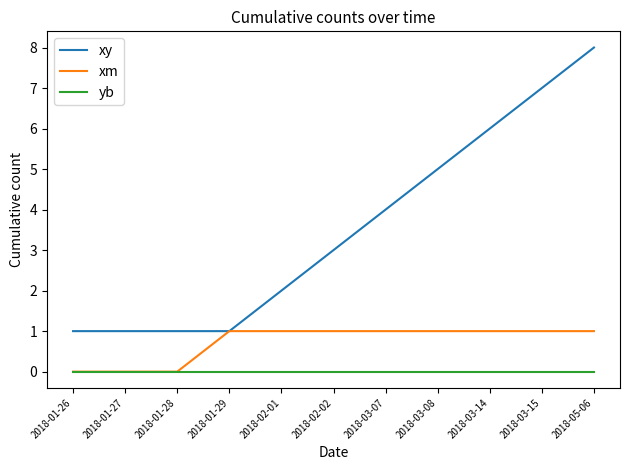

Which series has the widest spread of values?

xy